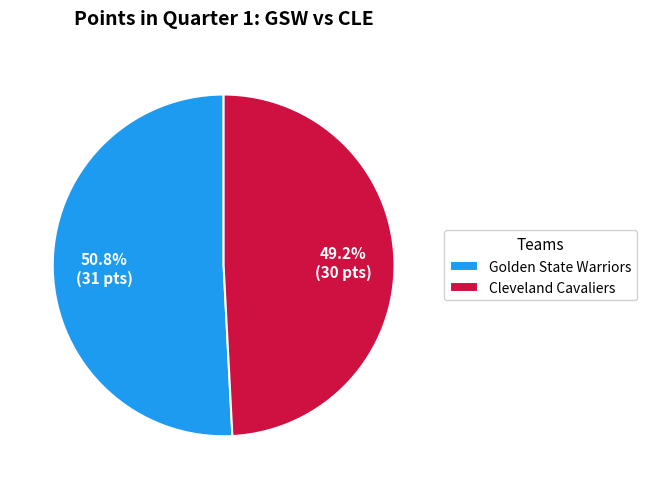

What is the smallest slice in the pie chart?

Cleveland Cavaliers